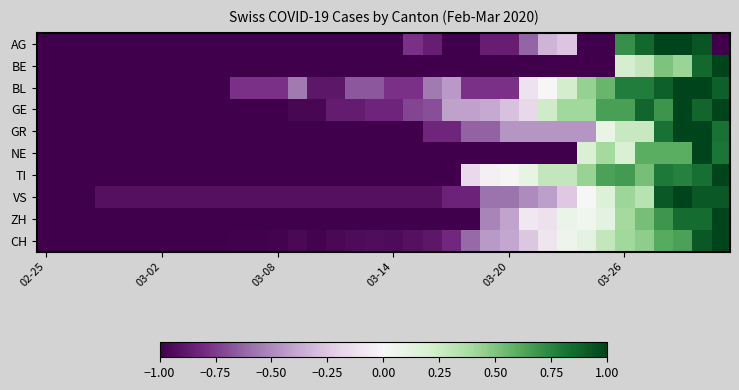

What is the maximum value shown in the chart?

1.0